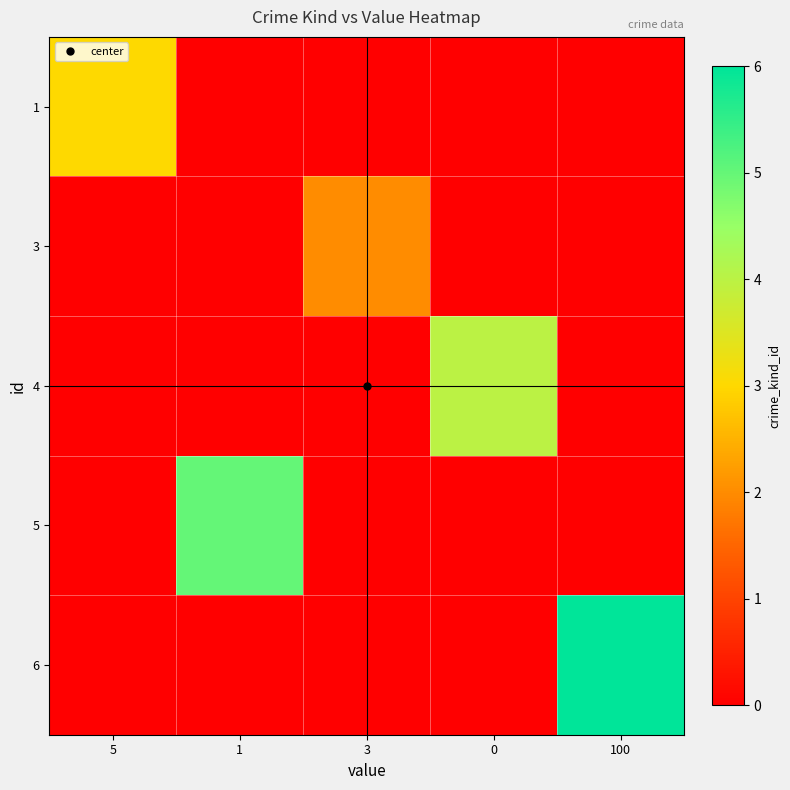

Reading right to left, transcribe all the data shown in this chart.

1: 100=0	0=0	3=0	1=0	5=3
3: 100=0	0=0	3=2	1=0	5=0
4: 100=0	0=4	3=0	1=0	5=0
5: 100=0	0=0	3=0	1=5	5=0
6: 100=6	0=0	3=0	1=0	5=0